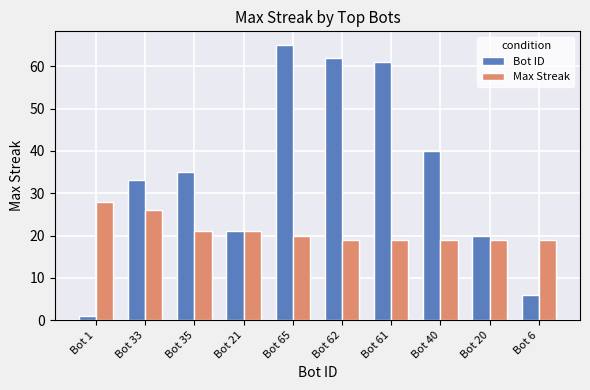

What position from the right is Bot 1?

10